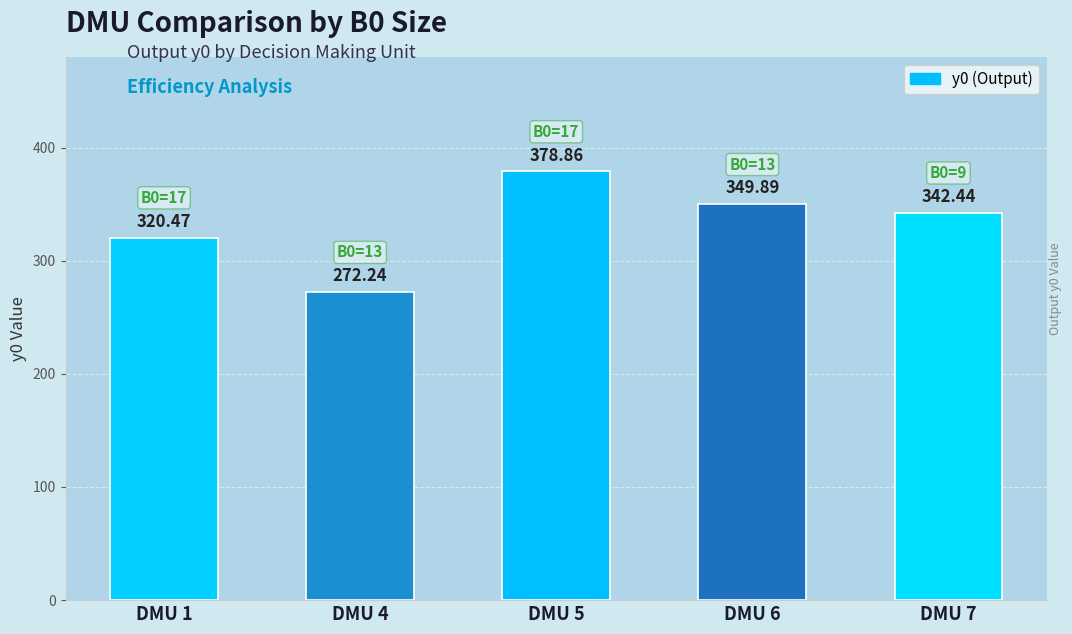

What is the approximate value at DMU 1?

320.5